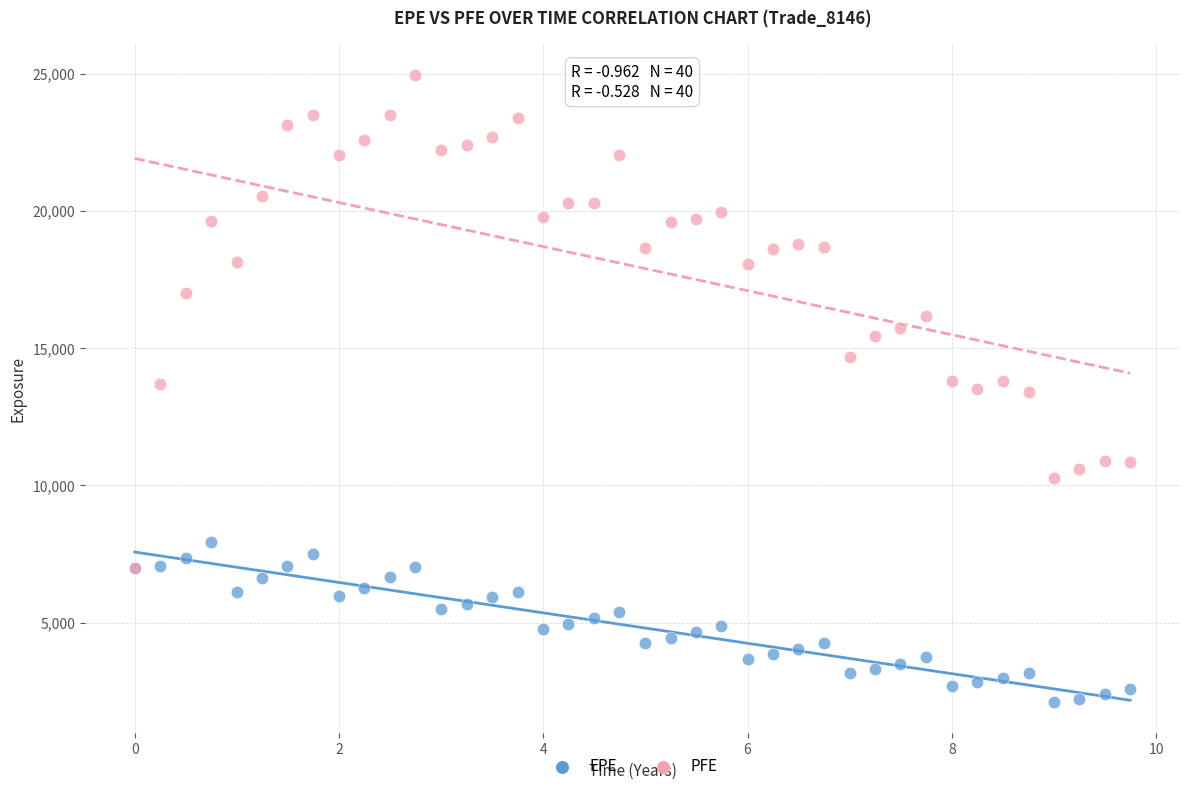

What are all the series names shown in the legend?

EPE, PFE